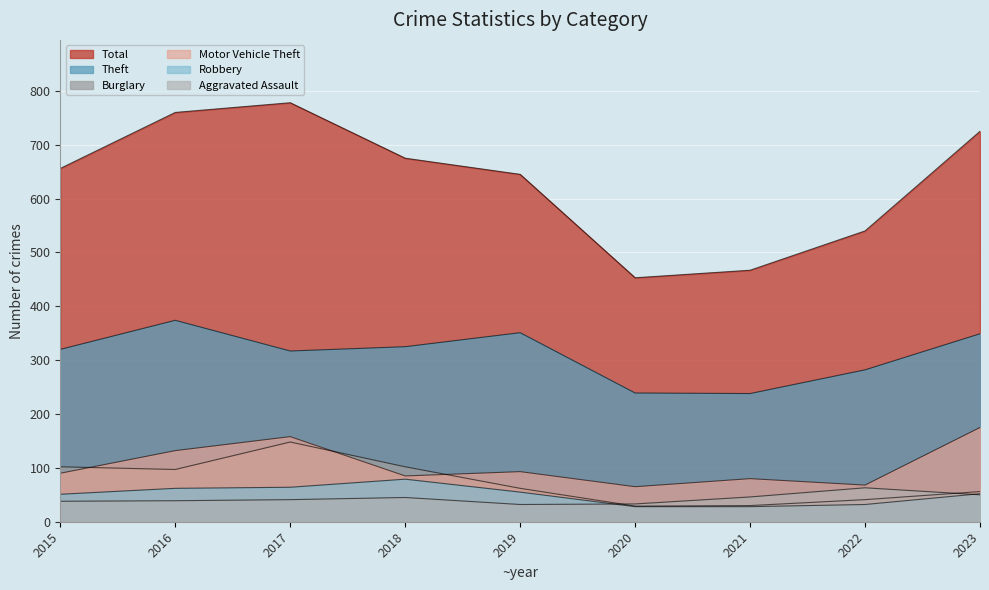

Is it true that Burglary equals 23 at 2022?

False